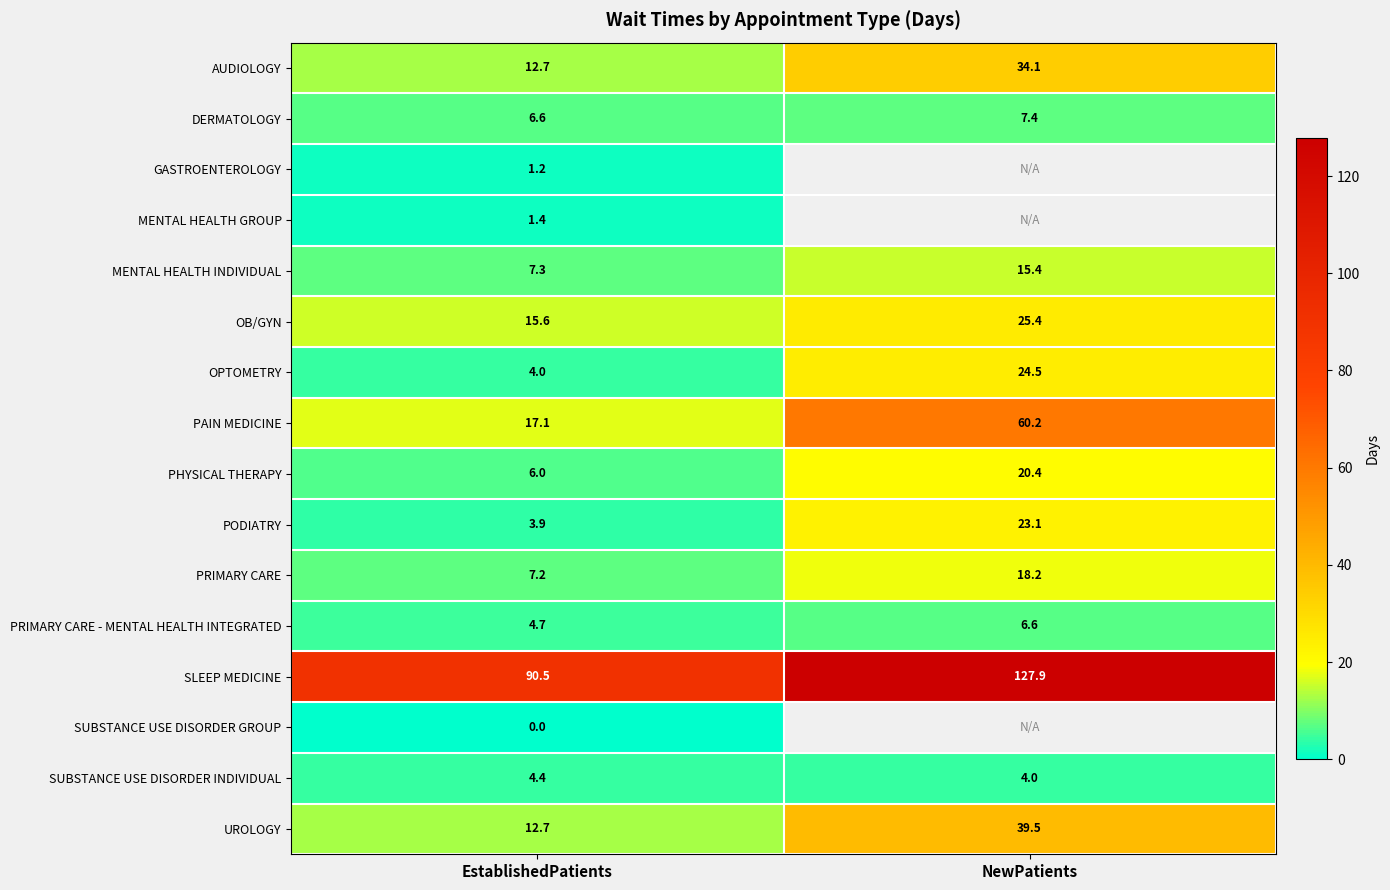

Rank the categories by PAIN MEDICINE value from lowest to highest.

EstablishedPatients, NewPatients